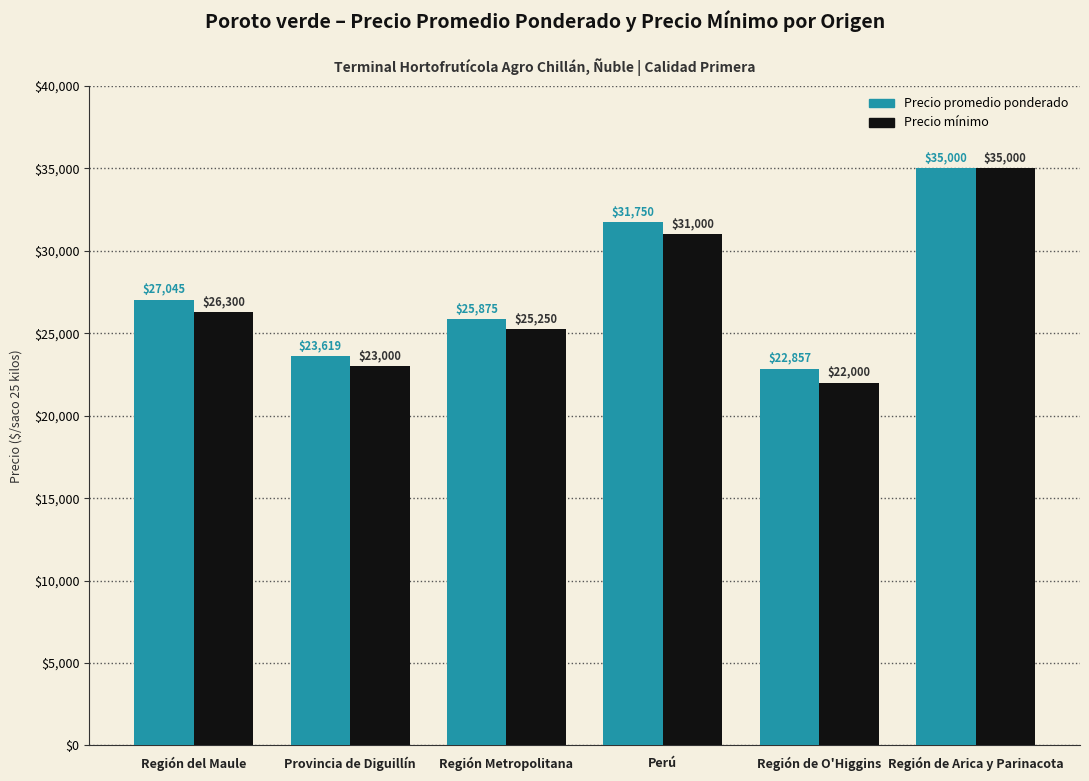

What is the value of the Precio promedio ponderado bar at the 1st from the left?

27045